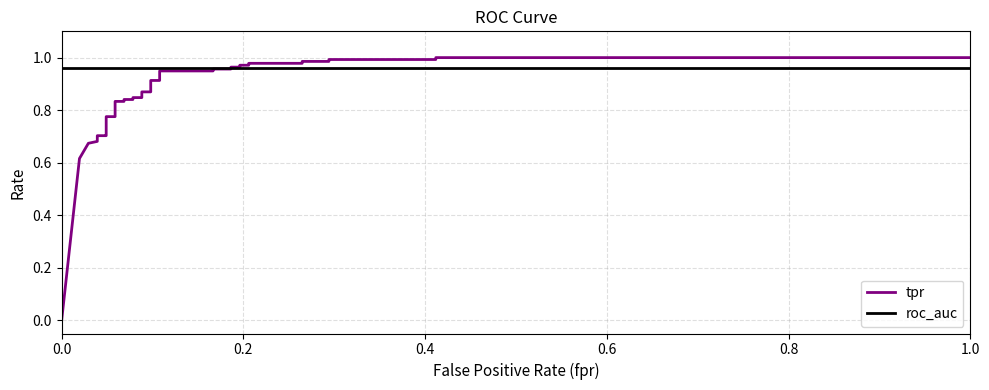

How many intersections are there between roc_auc and tpr?

1